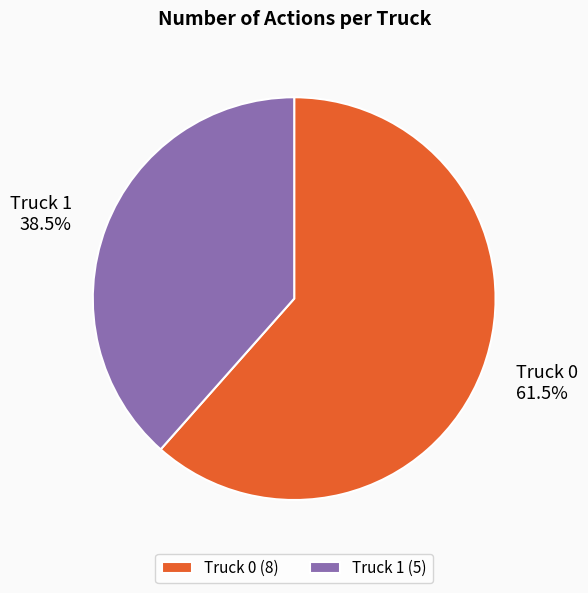

Is there a majority slice in this chart?

Yes